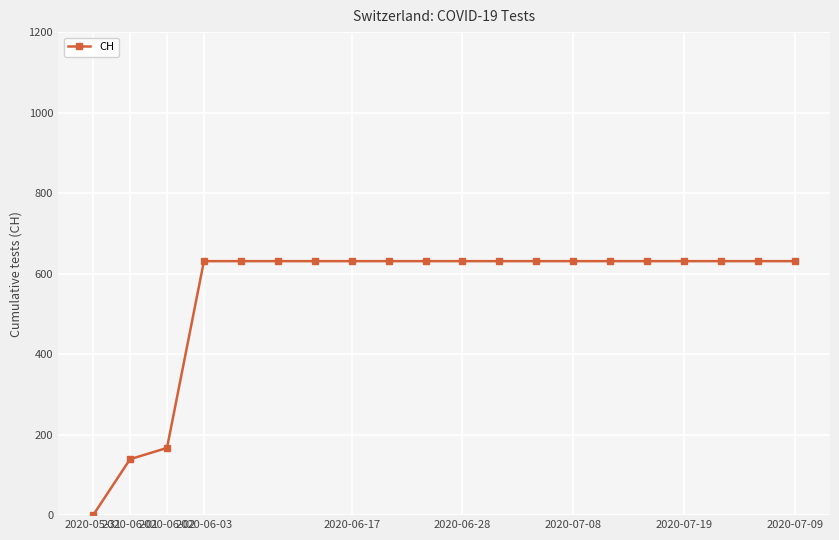

What is the maximum value shown in the chart?

631